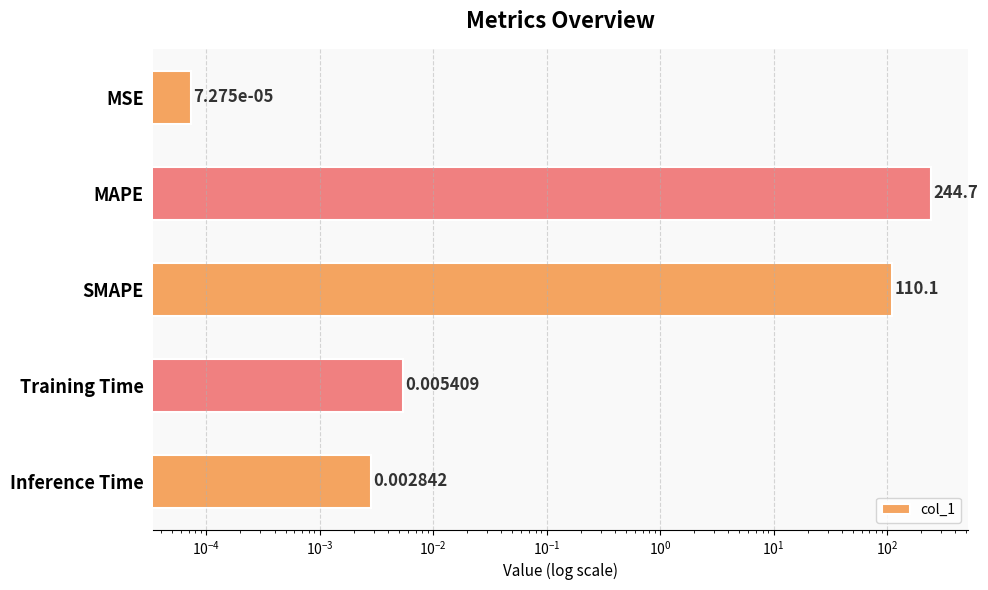

What is the average value?

71.0